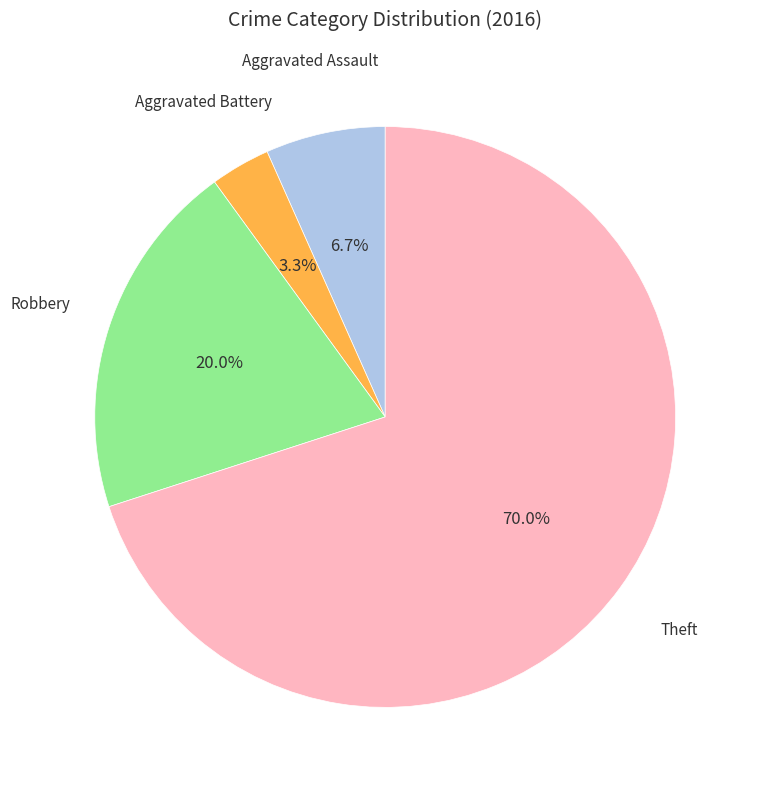

Is there any slice that represents more than half of the pie?

Yes